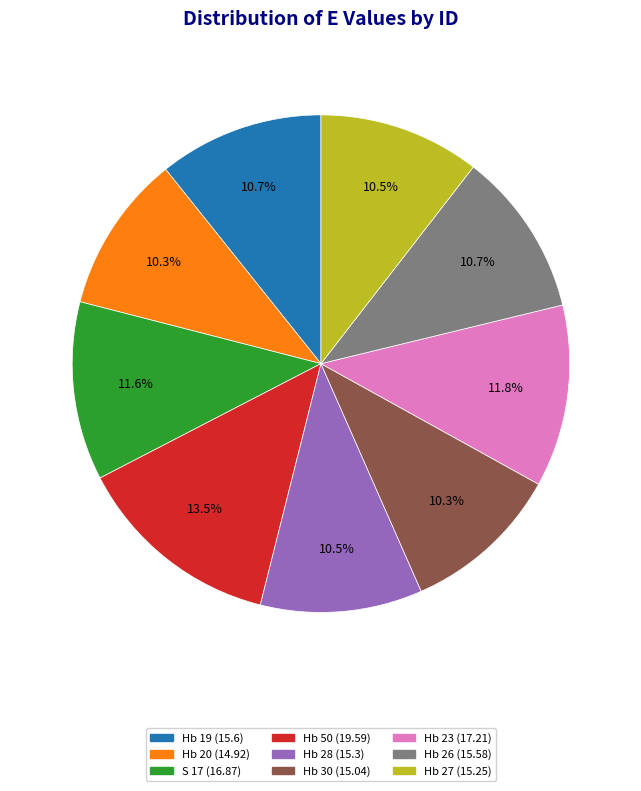

Does Hb 27 account for over 50% of the chart?

No